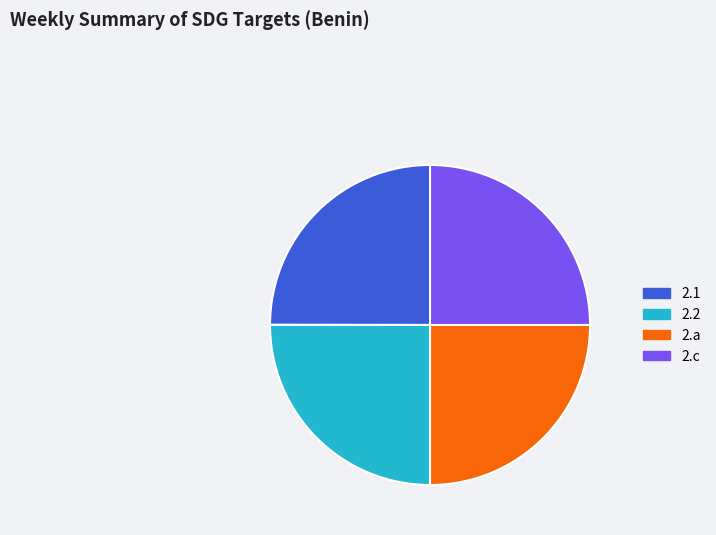

The 2.1 slice represents 32% of the pie. True or false?

False